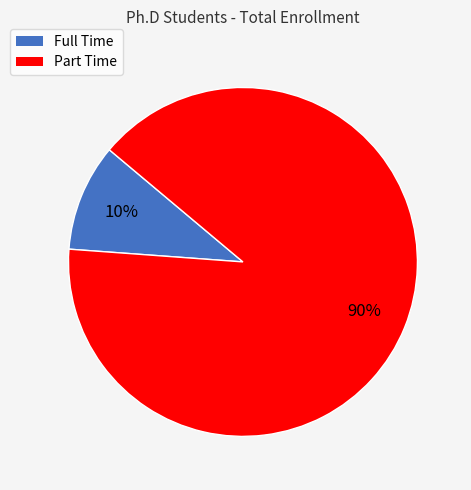

To the nearest percent, what is the difference between the largest and smallest slice percentages?

80%